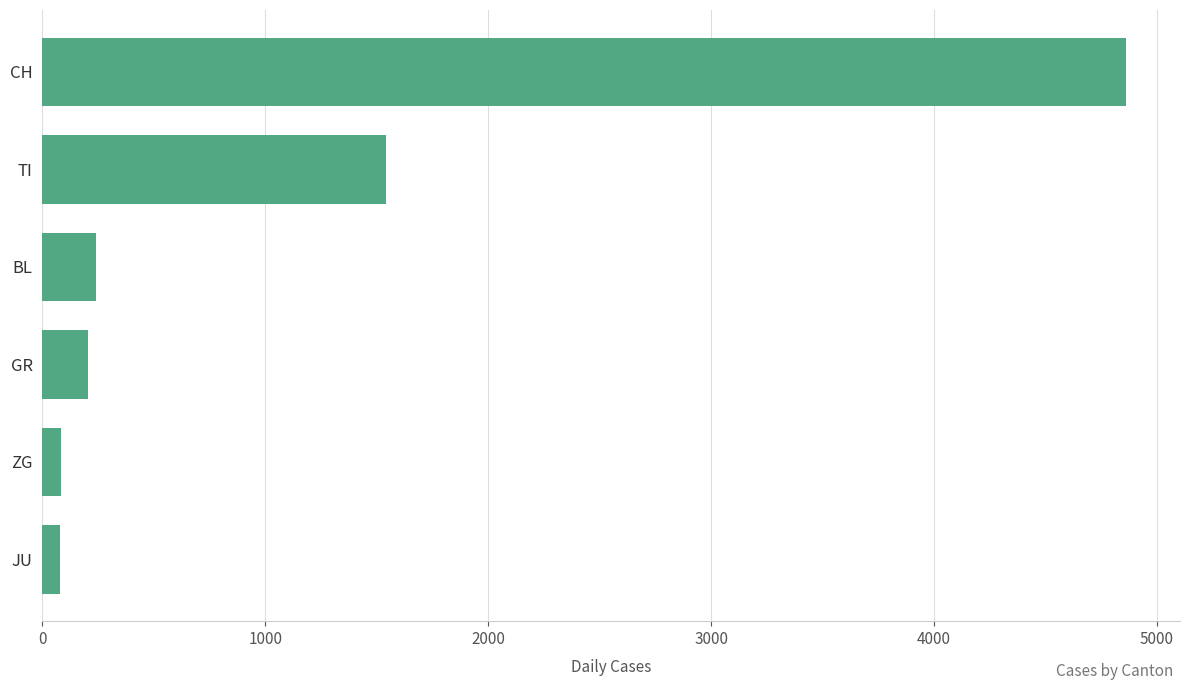

What is the sum of all values?

7006